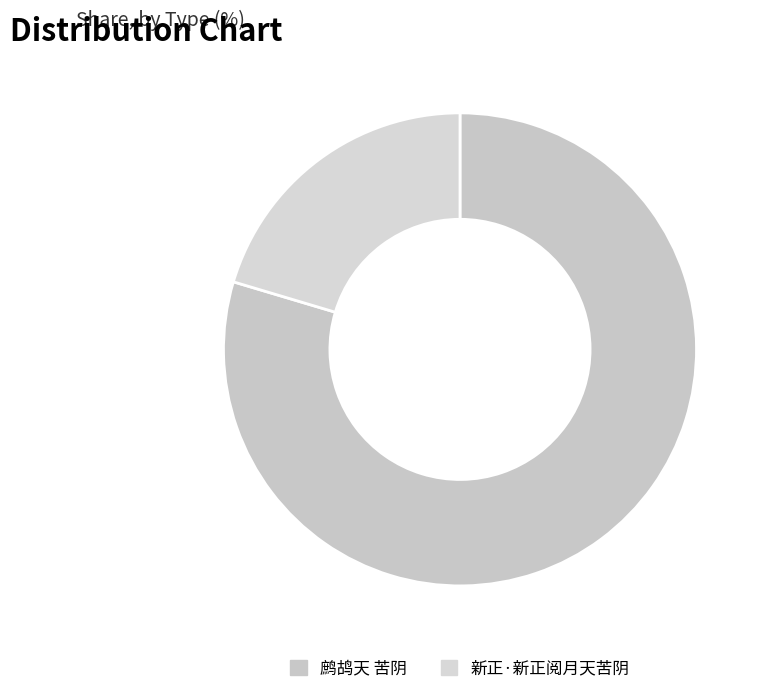

How many segments does this pie chart have?

2